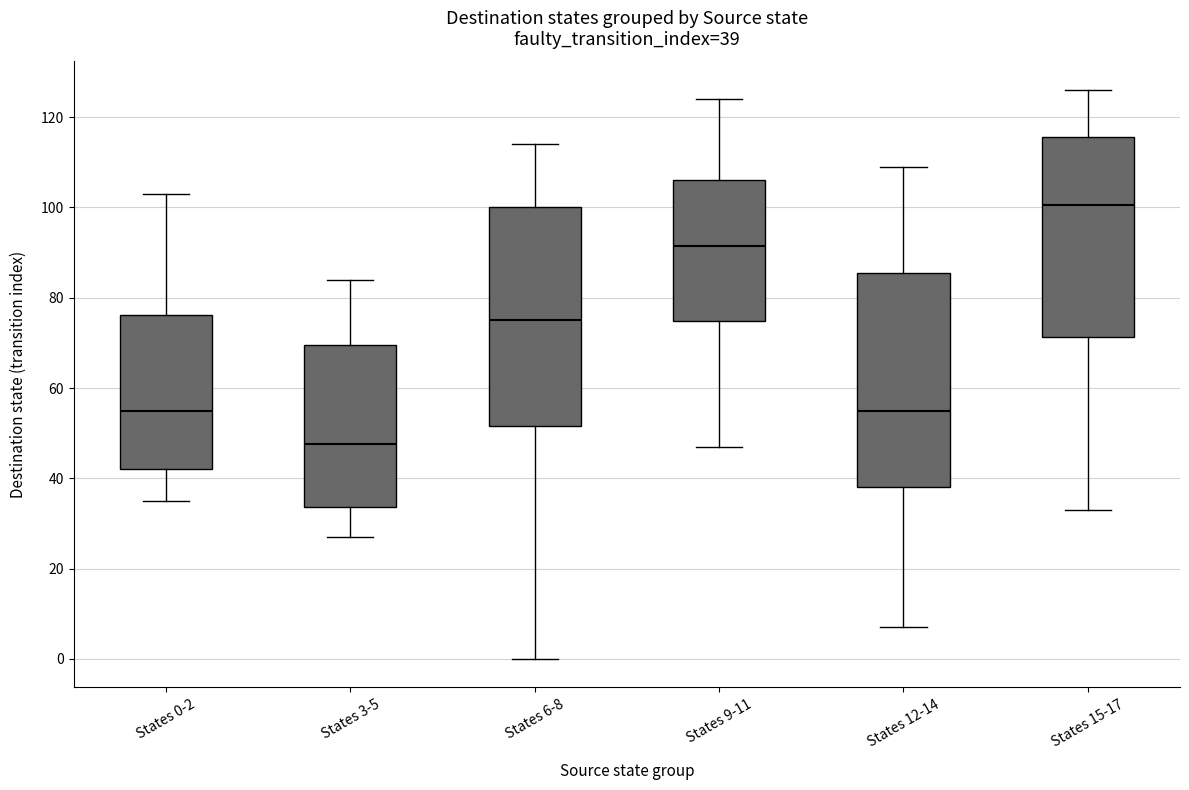

Which box's median line is the lowest?

States 3-5